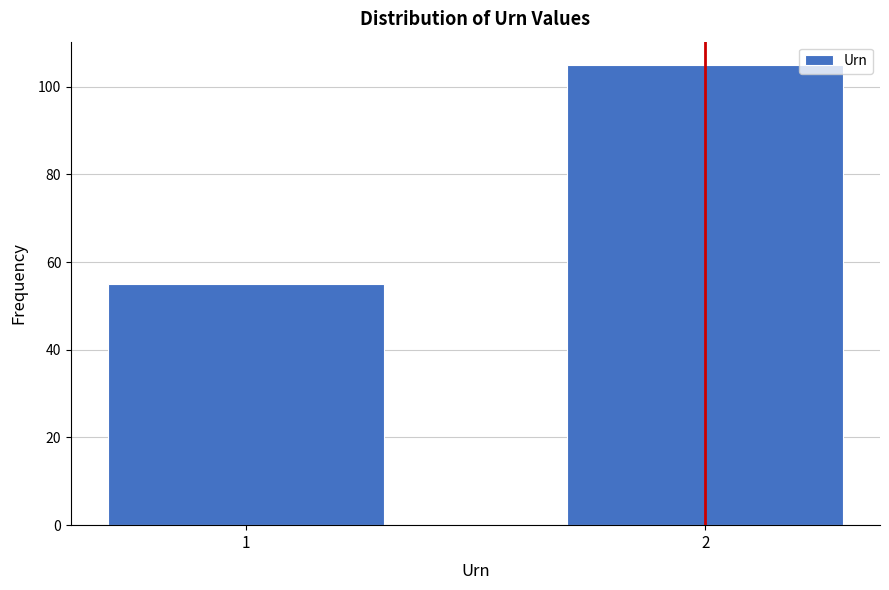

Reading left to right, what are all the values shown in this chart?

1=55	2=105